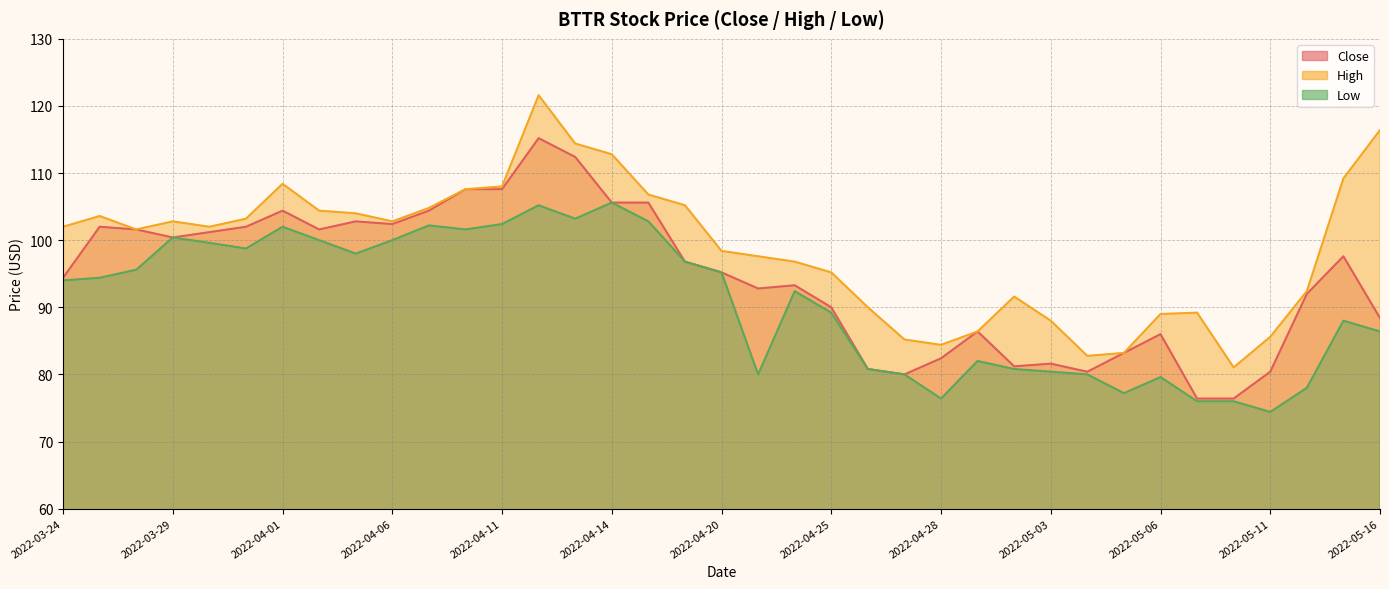

List the series in order of their overall mean, lowest first.

Low, Close, High